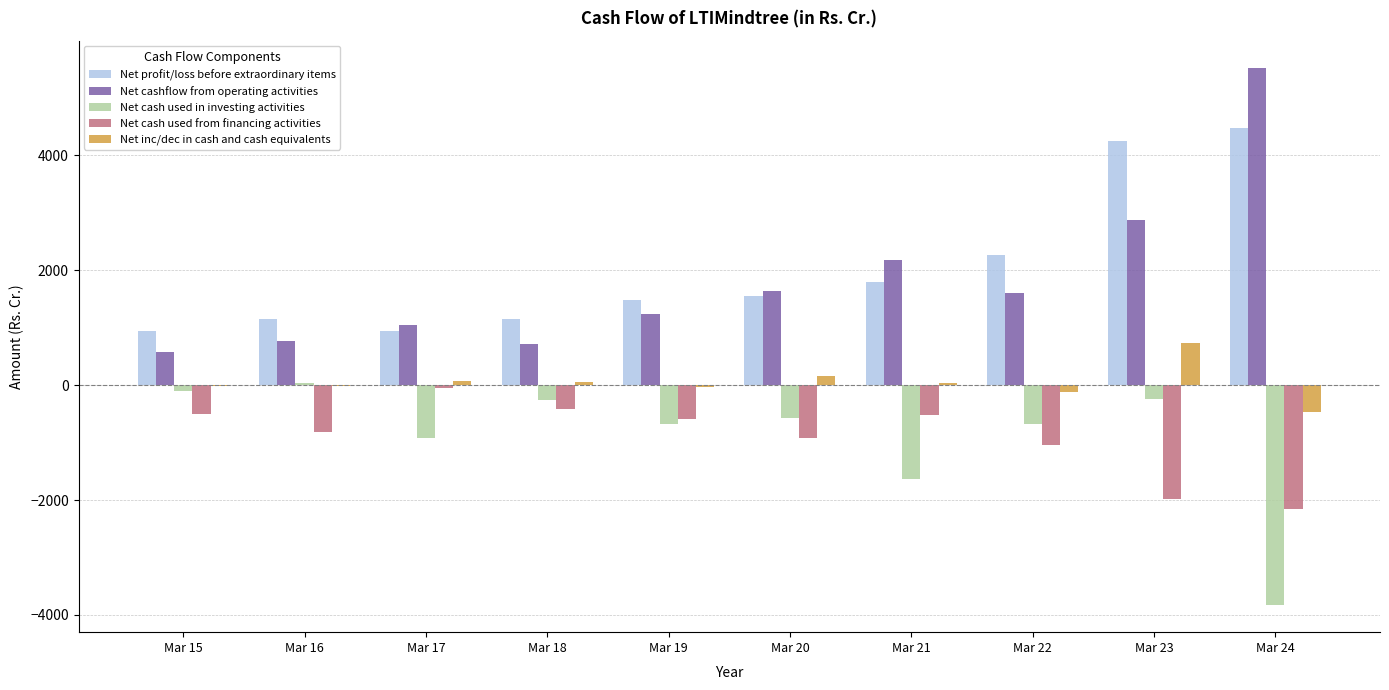

At which category is the sum across all series the highest?

Mar 23